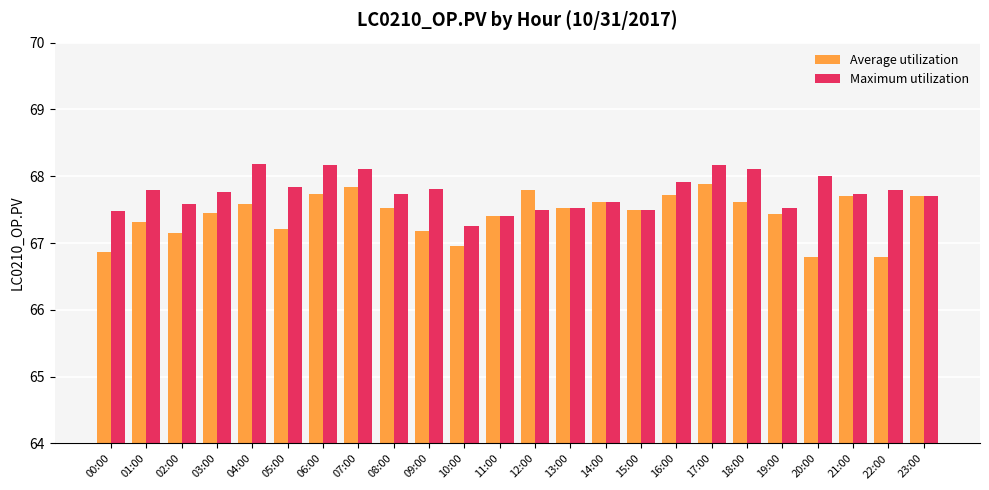

What is the approximate value of Average utilization at 12:00?

67.8